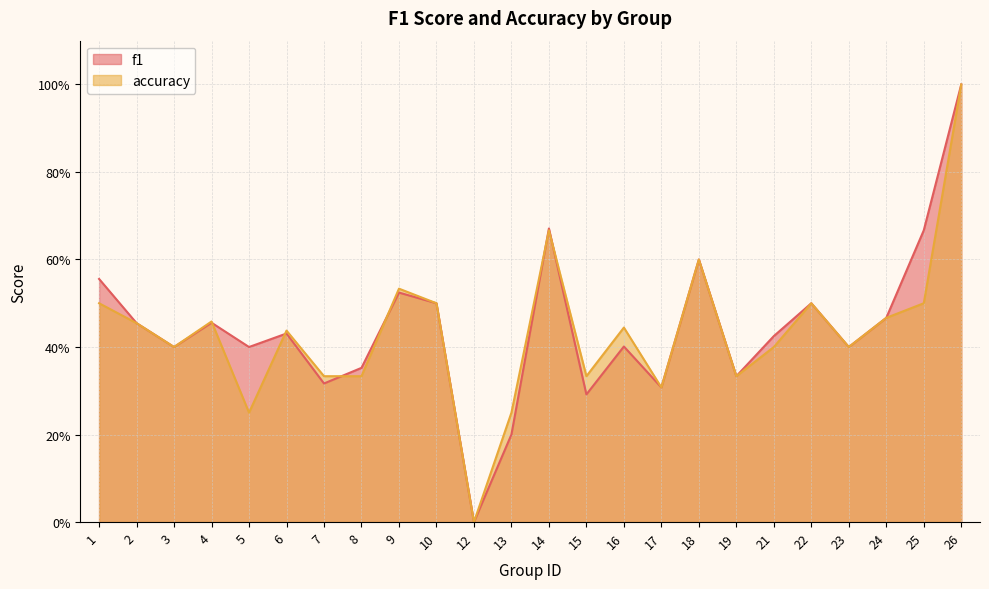

List the labels in order of f1 value, largest first.

26, 14, 25, 18, 1, 9, 10, 22, 24, 4, 2, 6, 21, 16, 3, 5, 23, 8, 19, 7, 17, 15, 13, 12